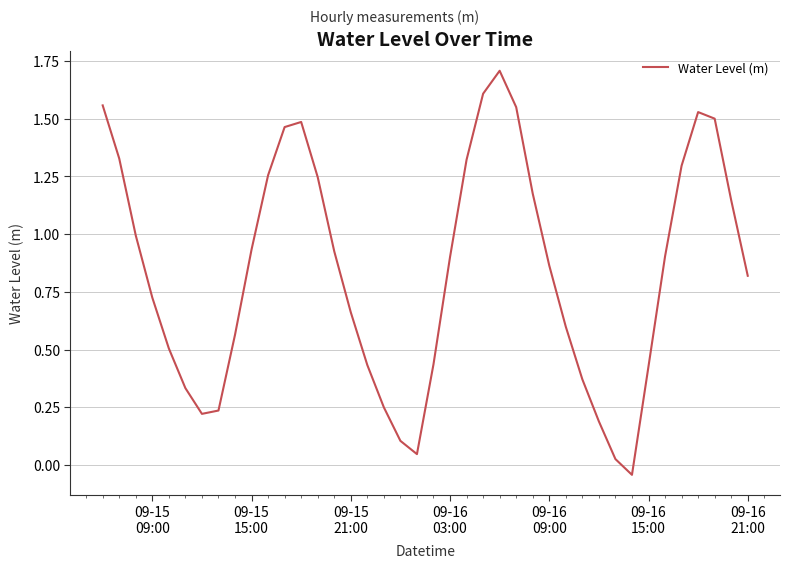

How many lines are shown in the chart?

1